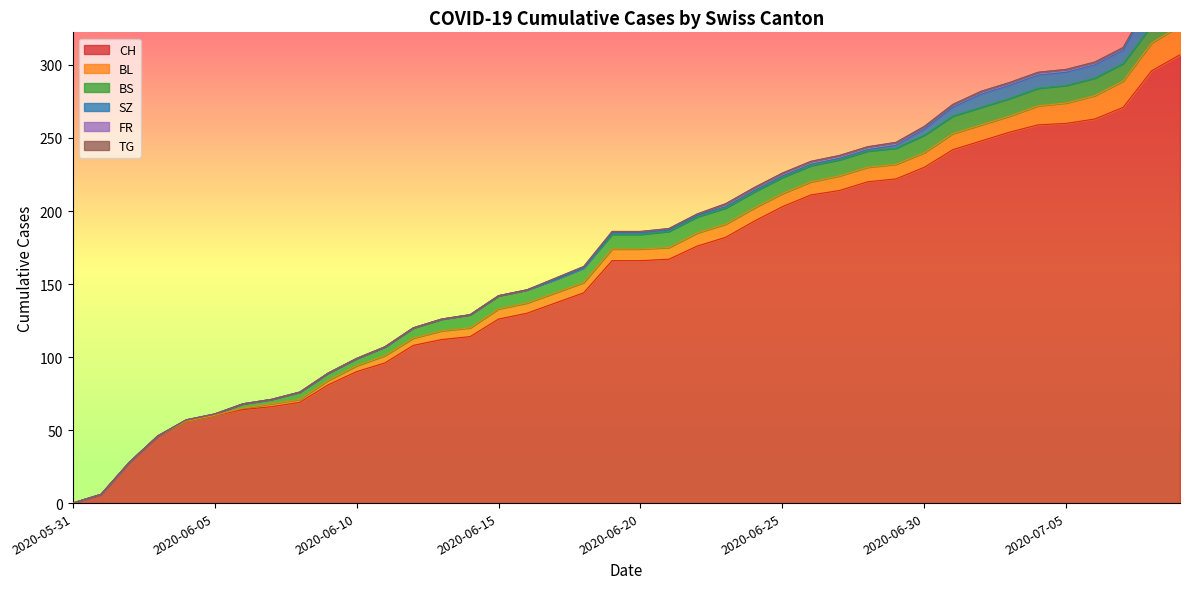

Is it true that SZ equals 0 at 2020-06-17?

True